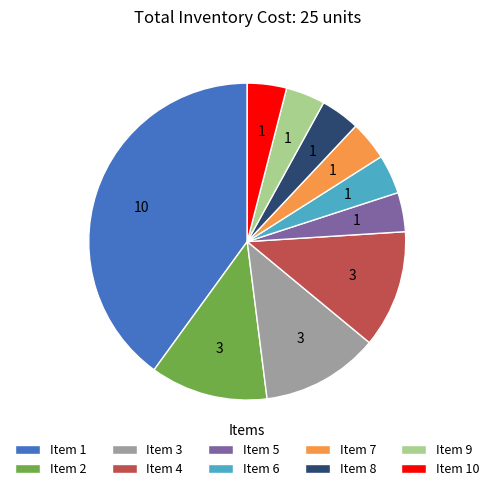

Is Item 5 the majority of the pie?

No